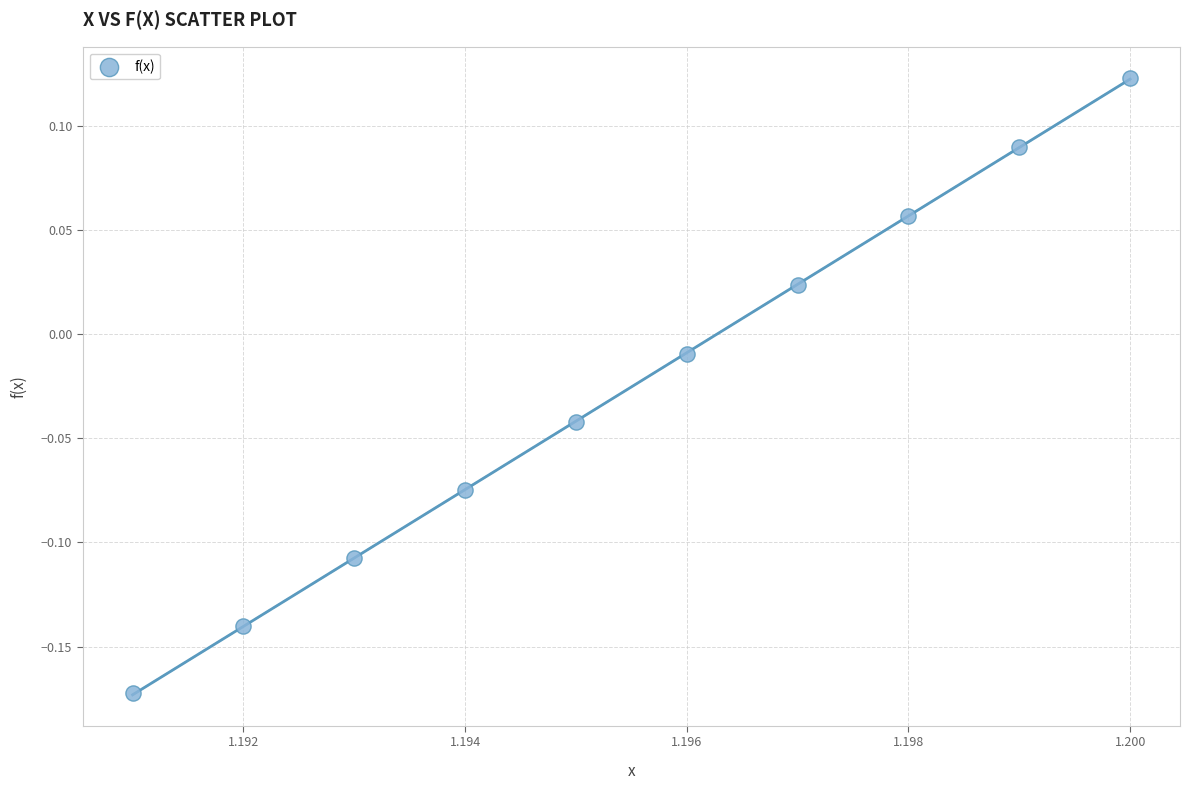

What is the average X value?

1.2